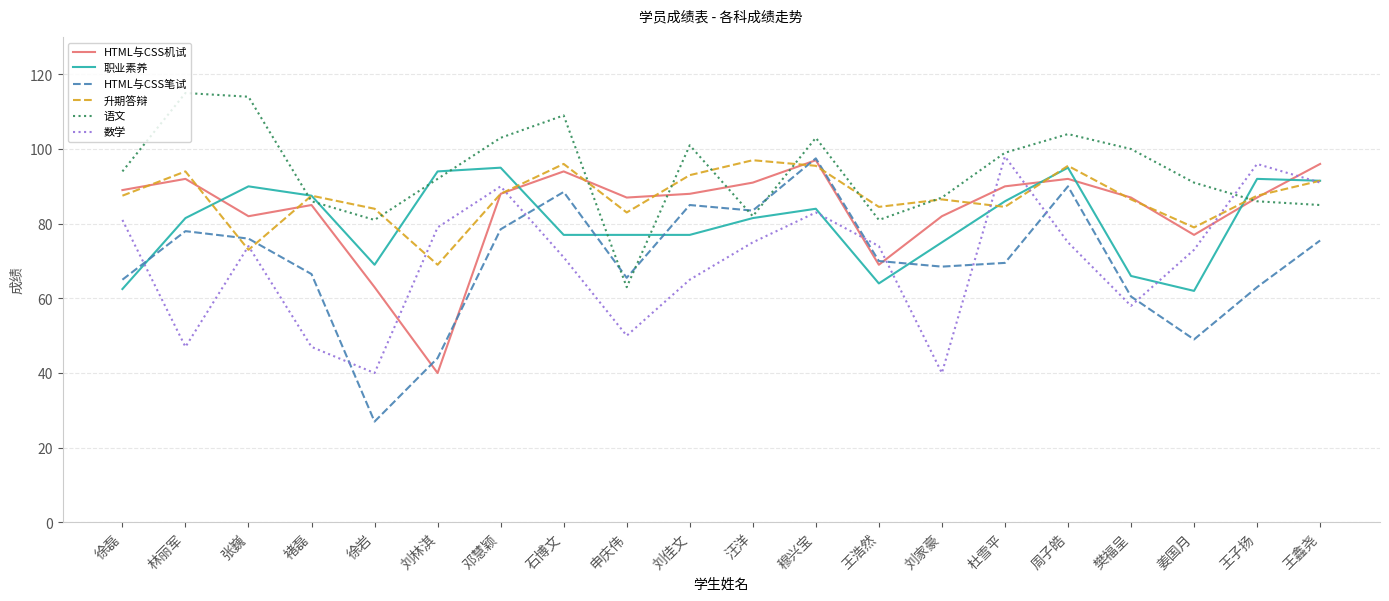

Which series has the largest total across all categories?

语文